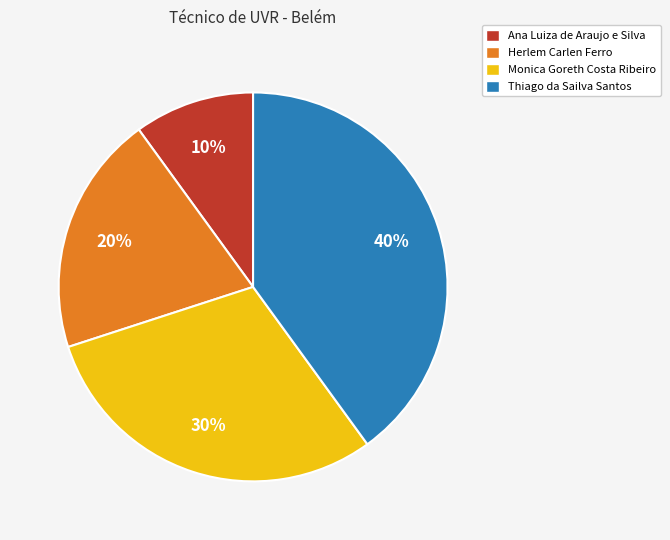

Which has a higher value, Herlem Carlen Ferro or Monica Goreth Costa Ribeiro?

Monica Goreth Costa Ribeiro